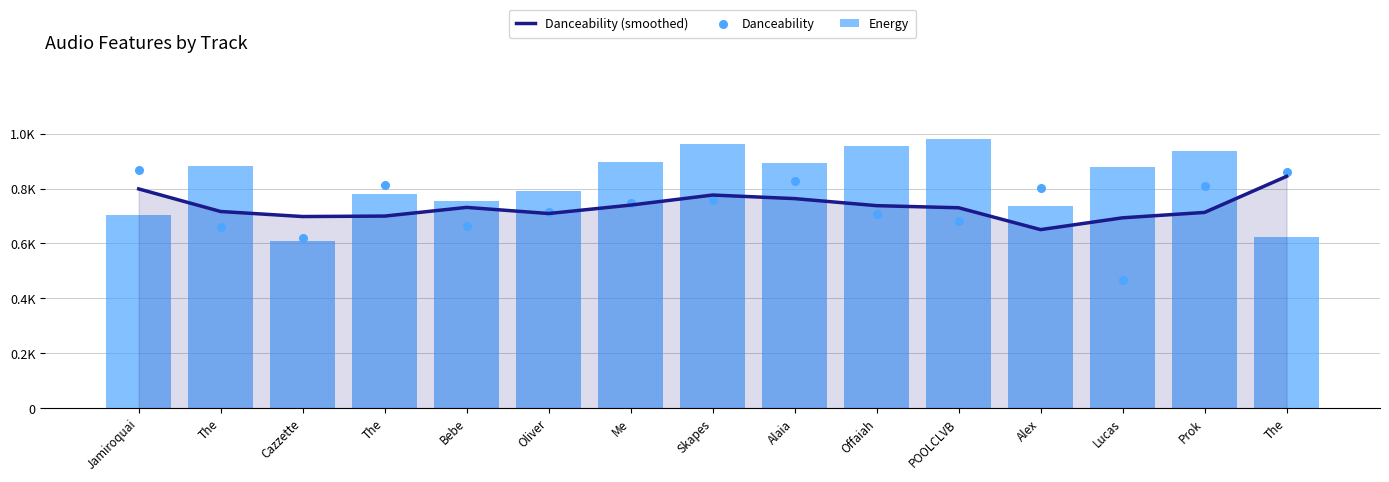

At which category is the sum across all series the highest?

Skapes